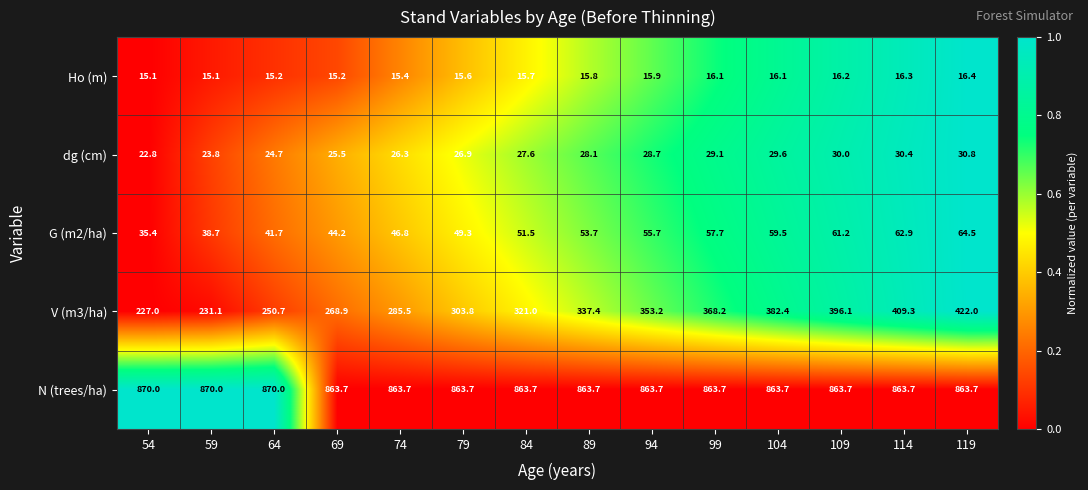

What is the minimum value for V (m3/ha)?

227.0